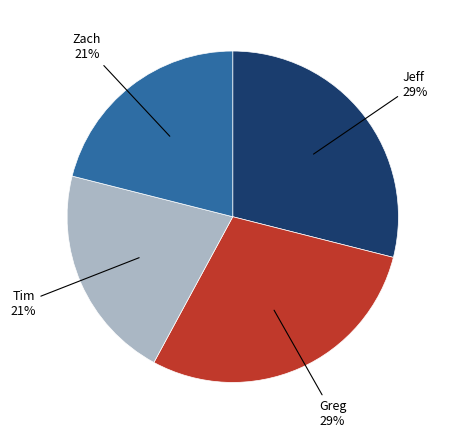

To the nearest percent, what is the average slice percentage?

25%